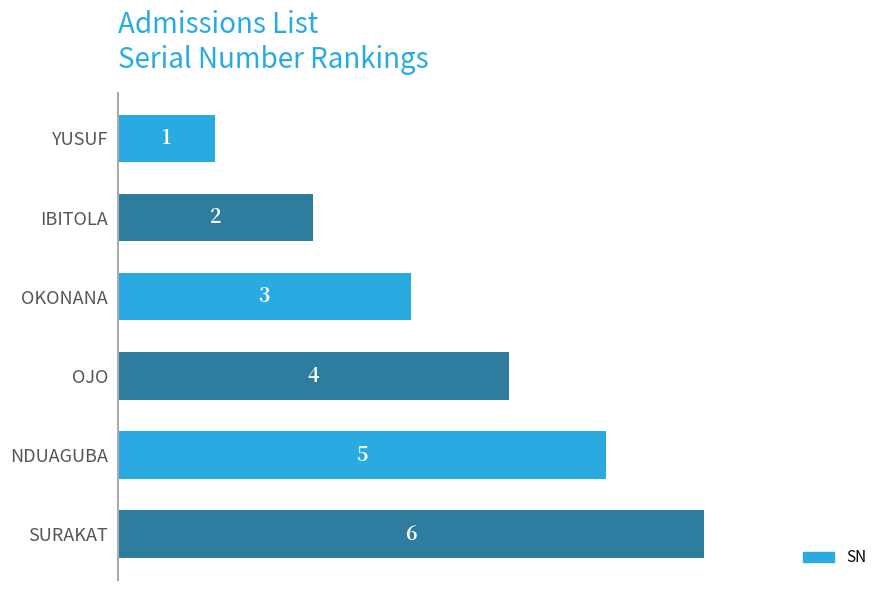

The value at SURAKAT is 6. True or false?

True